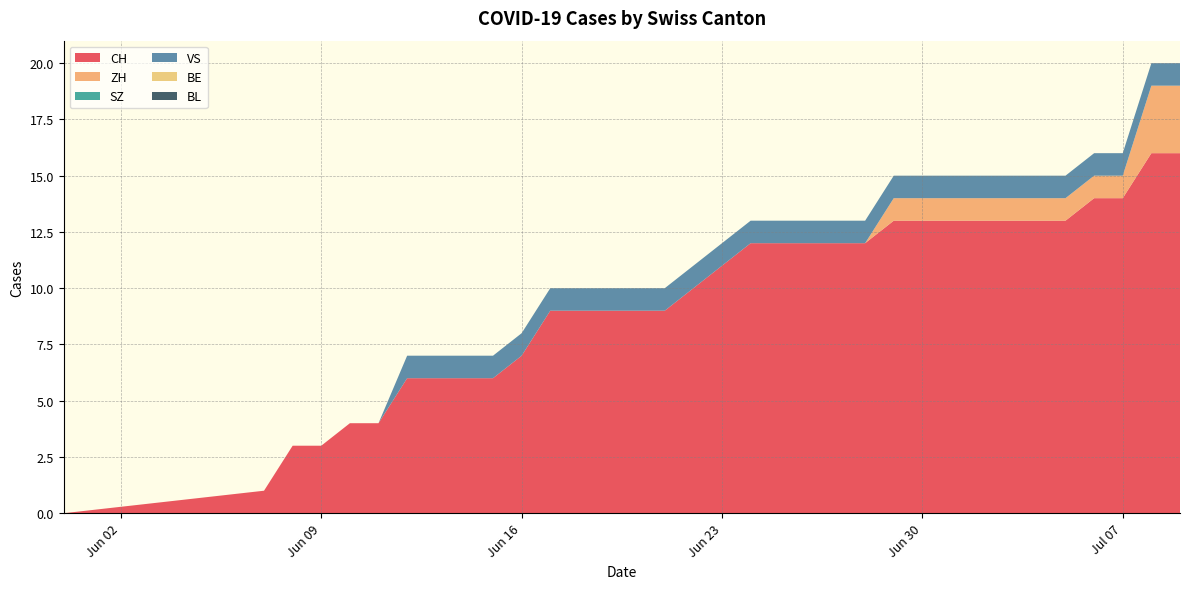

Reading left to right, list all the values displayed in this chart.

CH: 2020-05-31=0	2020-06-07=1	2020-06-08=3	2020-06-09=3	2020-06-10=4	2020-06-11=4	2020-06-12=6	2020-06-13=6	2020-06-14=6	2020-06-15=6	2020-06-16=7	2020-06-17=9	2020-06-18=9	2020-06-19=9	2020-06-20=9	2020-06-21=9	2020-06-22=10	2020-06-23=11	2020-06-24=12	2020-06-25=12	2020-06-26=12	2020-06-27=12	2020-06-28=12	2020-06-29=13	2020-06-30=13	2020-07-01=13	2020-07-02=13	2020-07-03=13	2020-07-04=13	2020-07-05=13	2020-07-06=14	2020-07-07=14	2020-07-08=16	2020-07-09=16
ZH: 2020-05-31=0	2020-06-07=0	2020-06-08=0	2020-06-09=0	2020-06-10=0	2020-06-11=0	2020-06-12=0	2020-06-13=0	2020-06-14=0	2020-06-15=0	2020-06-16=0	2020-06-17=0	2020-06-18=0	2020-06-19=0	2020-06-20=0	2020-06-21=0	2020-06-22=0	2020-06-23=0	2020-06-24=0	2020-06-25=0	2020-06-26=0	2020-06-27=0	2020-06-28=0	2020-06-29=1	2020-06-30=1	2020-07-01=1	2020-07-02=1	2020-07-03=1	2020-07-04=1	2020-07-05=1	2020-07-06=1	2020-07-07=1	2020-07-08=3	2020-07-09=3
SZ: 2020-05-31=0	2020-06-07=0	2020-06-08=0	2020-06-09=0	2020-06-10=0	2020-06-11=0	2020-06-12=0	2020-06-13=0	2020-06-14=0	2020-06-15=0	2020-06-16=0	2020-06-17=0	2020-06-18=0	2020-06-19=0	2020-06-20=0	2020-06-21=0	2020-06-22=0	2020-06-23=0	2020-06-24=0	2020-06-25=0	2020-06-26=0	2020-06-27=0	2020-06-28=0	2020-06-29=0	2020-06-30=0	2020-07-01=0	2020-07-02=0	2020-07-03=0	2020-07-04=0	2020-07-05=0	2020-07-06=0	2020-07-07=0	2020-07-08=0	2020-07-09=0
VS: 2020-05-31=0	2020-06-07=0	2020-06-08=0	2020-06-09=0	2020-06-10=0	2020-06-11=0	2020-06-12=1	2020-06-13=1	2020-06-14=1	2020-06-15=1	2020-06-16=1	2020-06-17=1	2020-06-18=1	2020-06-19=1	2020-06-20=1	2020-06-21=1	2020-06-22=1	2020-06-23=1	2020-06-24=1	2020-06-25=1	2020-06-26=1	2020-06-27=1	2020-06-28=1	2020-06-29=1	2020-06-30=1	2020-07-01=1	2020-07-02=1	2020-07-03=1	2020-07-04=1	2020-07-05=1	2020-07-06=1	2020-07-07=1	2020-07-08=1	2020-07-09=1
BE: 2020-05-31=0	2020-06-07=0	2020-06-08=0	2020-06-09=0	2020-06-10=0	2020-06-11=0	2020-06-12=0	2020-06-13=0	2020-06-14=0	2020-06-15=0	2020-06-16=0	2020-06-17=0	2020-06-18=0	2020-06-19=0	2020-06-20=0	2020-06-21=0	2020-06-22=0	2020-06-23=0	2020-06-24=0	2020-06-25=0	2020-06-26=0	2020-06-27=0	2020-06-28=0	2020-06-29=0	2020-06-30=0	2020-07-01=0	2020-07-02=0	2020-07-03=0	2020-07-04=0	2020-07-05=0	2020-07-06=0	2020-07-07=0	2020-07-08=0	2020-07-09=0
BL: 2020-05-31=0	2020-06-07=0	2020-06-08=0	2020-06-09=0	2020-06-10=0	2020-06-11=0	2020-06-12=0	2020-06-13=0	2020-06-14=0	2020-06-15=0	2020-06-16=0	2020-06-17=0	2020-06-18=0	2020-06-19=0	2020-06-20=0	2020-06-21=0	2020-06-22=0	2020-06-23=0	2020-06-24=0	2020-06-25=0	2020-06-26=0	2020-06-27=0	2020-06-28=0	2020-06-29=0	2020-06-30=0	2020-07-01=0	2020-07-02=0	2020-07-03=0	2020-07-04=0	2020-07-05=0	2020-07-06=0	2020-07-07=0	2020-07-08=0	2020-07-09=0